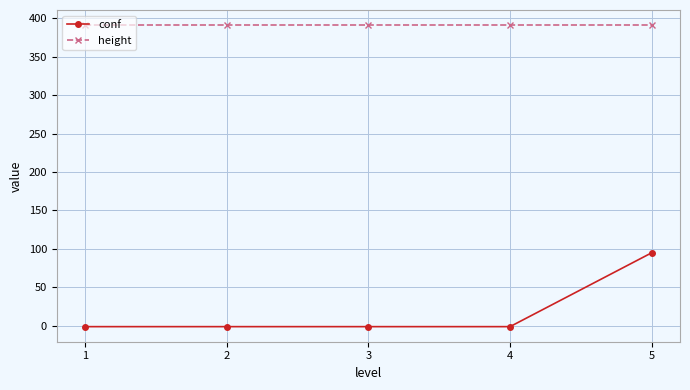

Reading left to right, transcribe all the data shown in this chart.

conf: -1	-1	-1	-1	95
height: 391	391	391	391	391